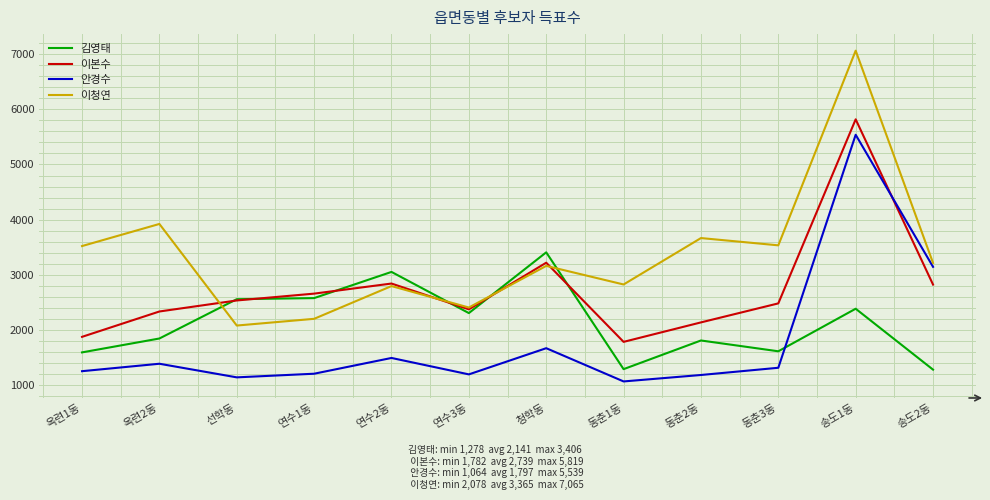

Which category has the lowest value in the 안경수 series?

동춘1동